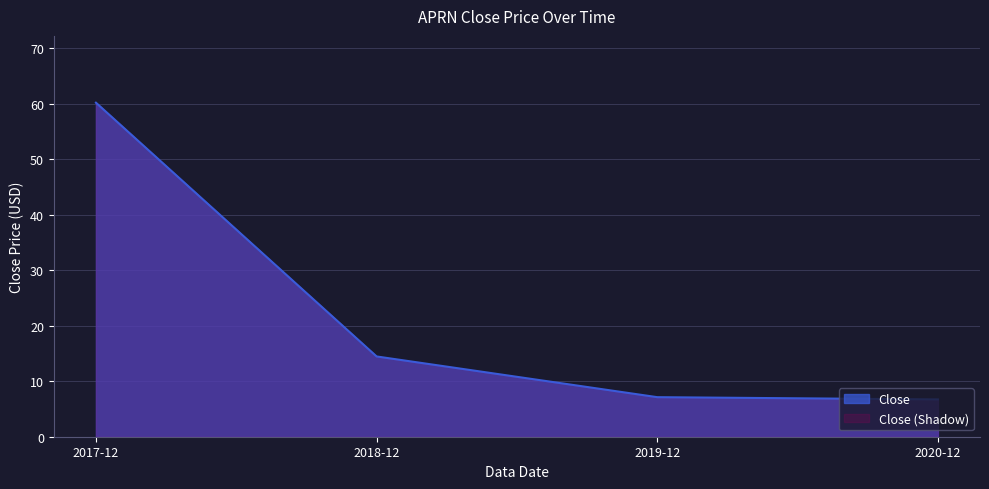

Reading left to right, extract all data points from this chart.

2017-12=60.2	2018-12=14.5	2019-12=7.1	2020-12=6.7